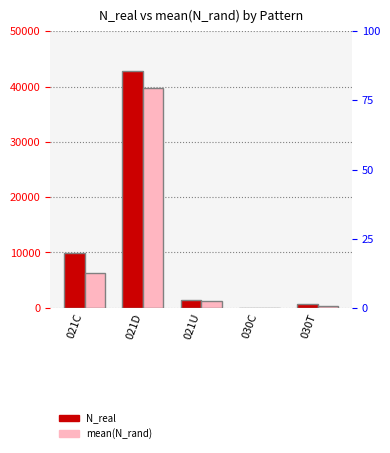

Is it true that N_real equals 2181.0 at 021U?

False